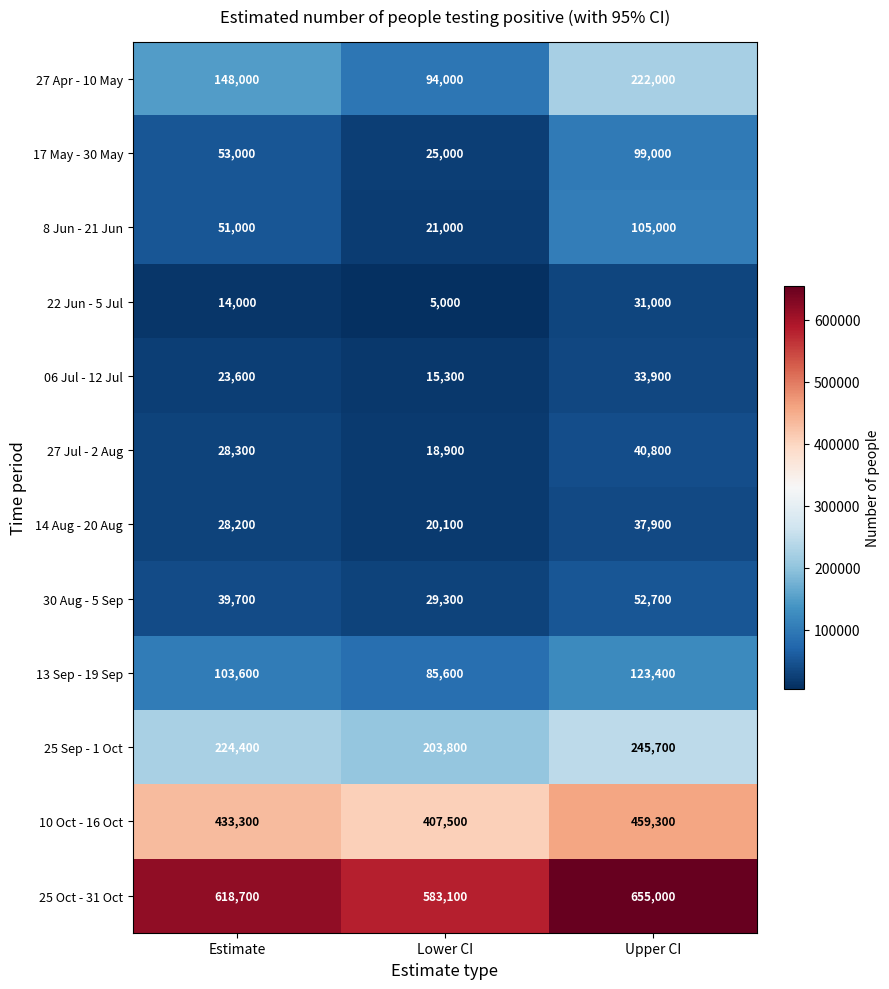

How many values in the 06 Jul - 12 Jul series are below 23600?

1